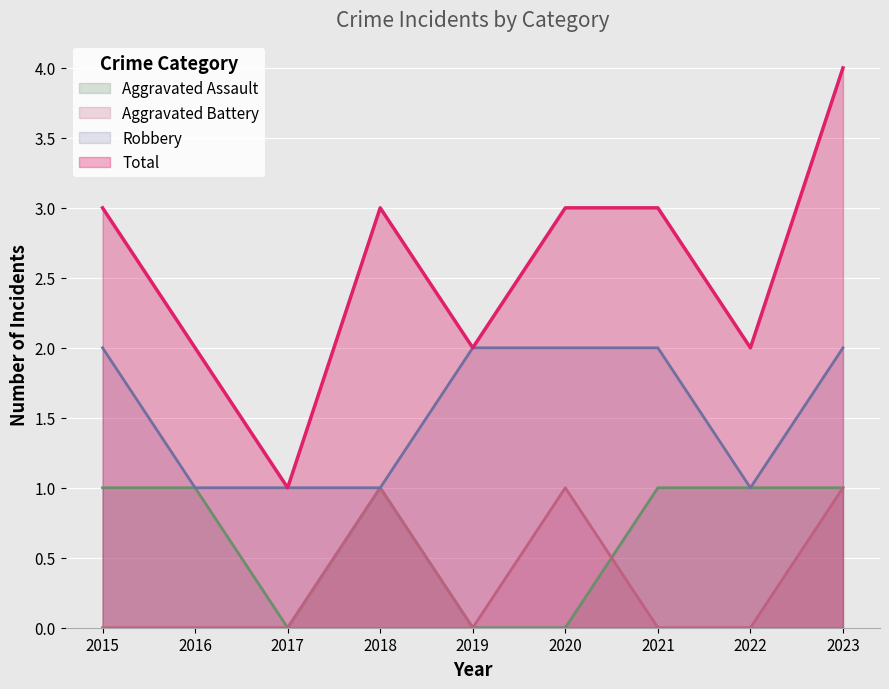

How many lines are shown in the chart?

4